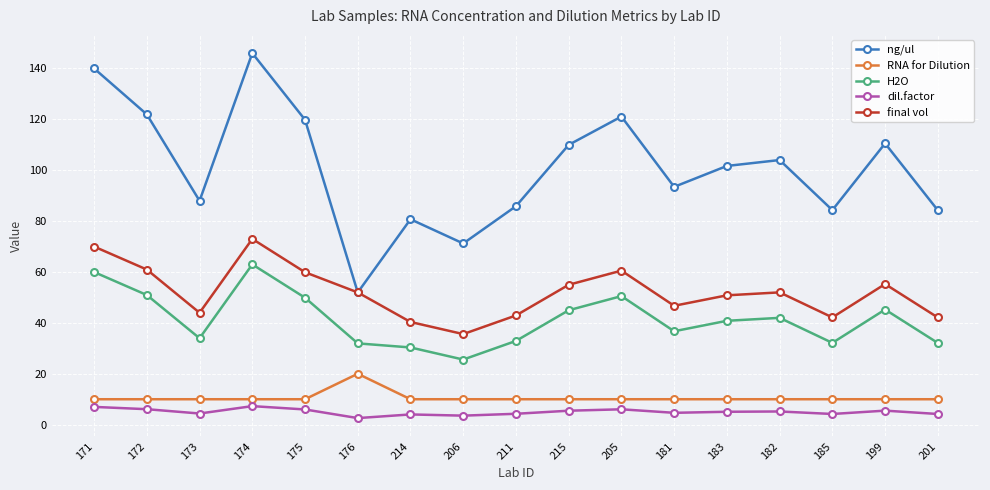

True or false: dil.factor and final vol intersect in this chart.

False